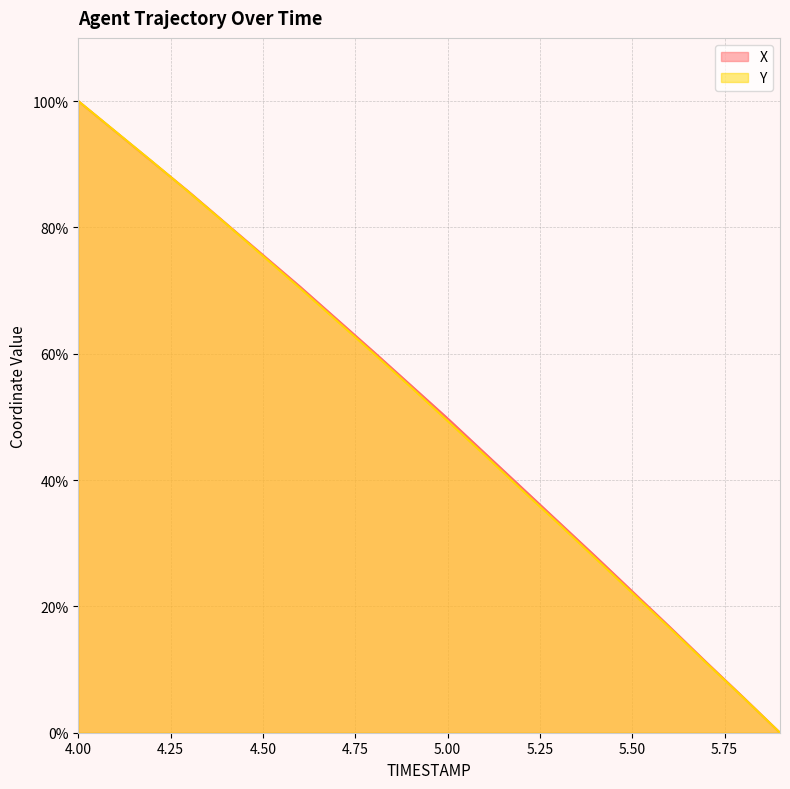

How many lines are shown in the chart?

2